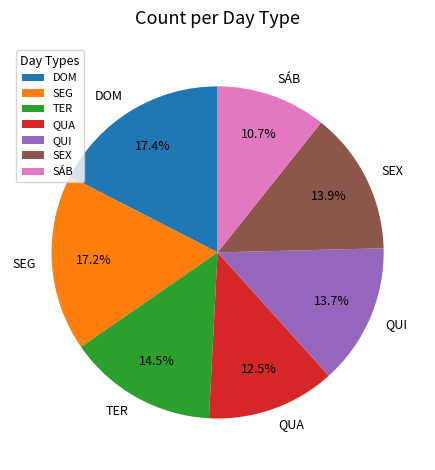

How many slices are in this pie chart?

7